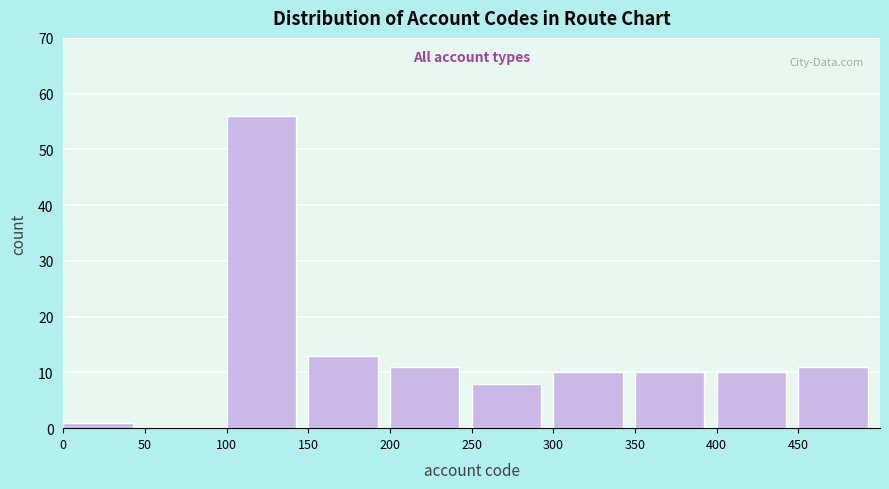

How tall is the bar that spans 300 to 350 on the x-axis? The values are not printed on the chart, so give them approximately, as read against the axis.

10